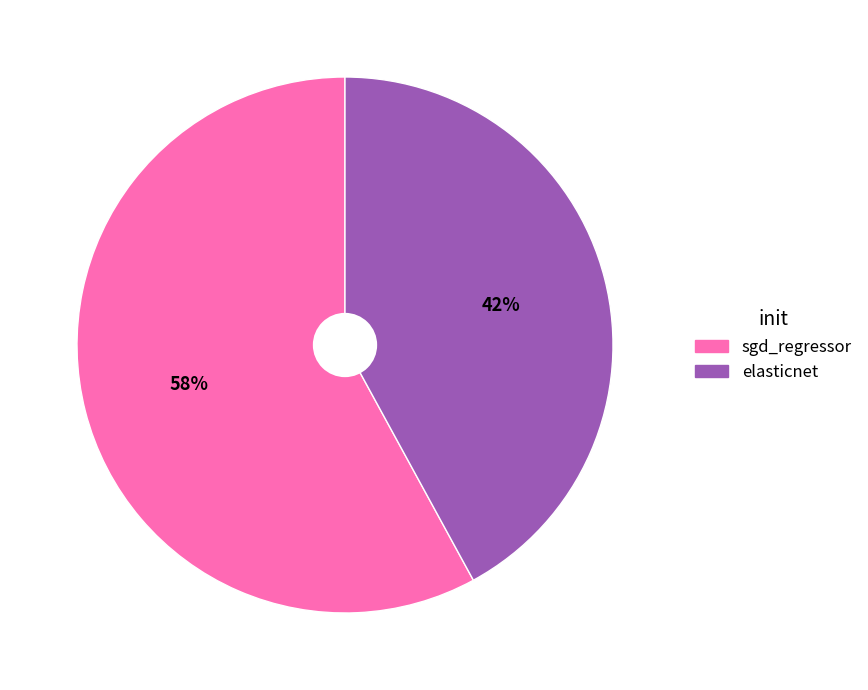

Combined, do elasticnet and sgd_regressor account for over 50%?

Yes